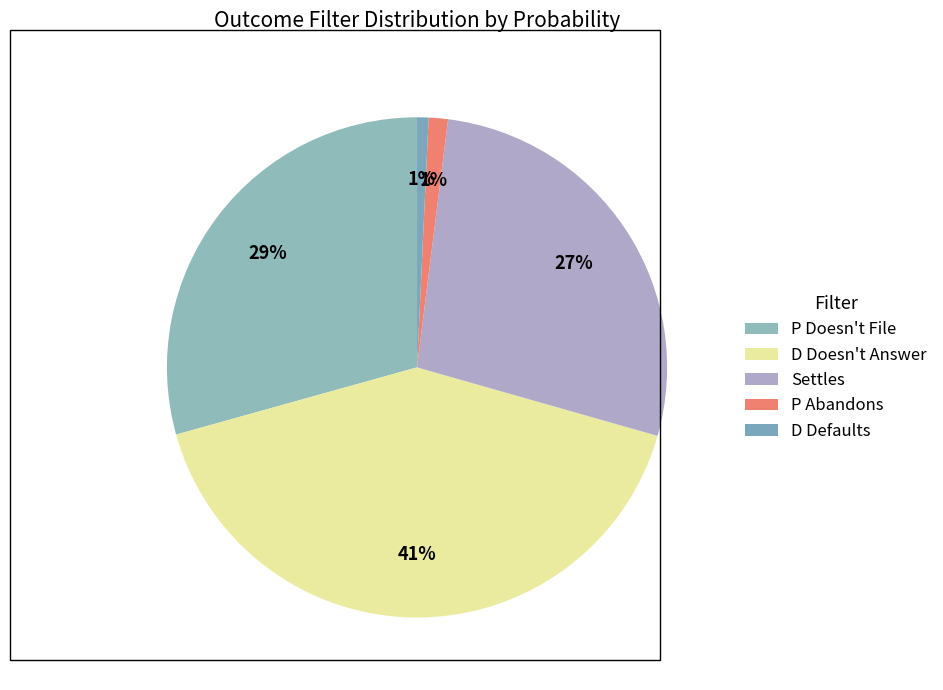

Is the sum of Settles and P Abandons greater than half?

No